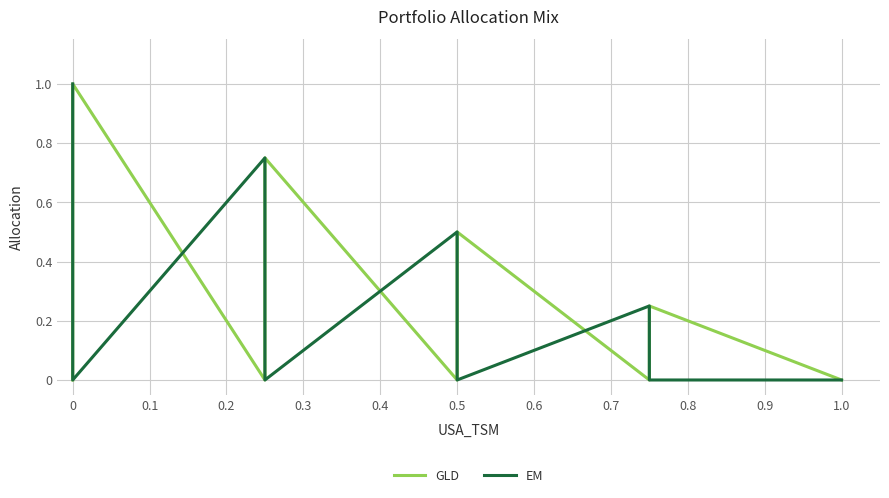

Is it true that GLD equals 0.0 at 0.5?

True